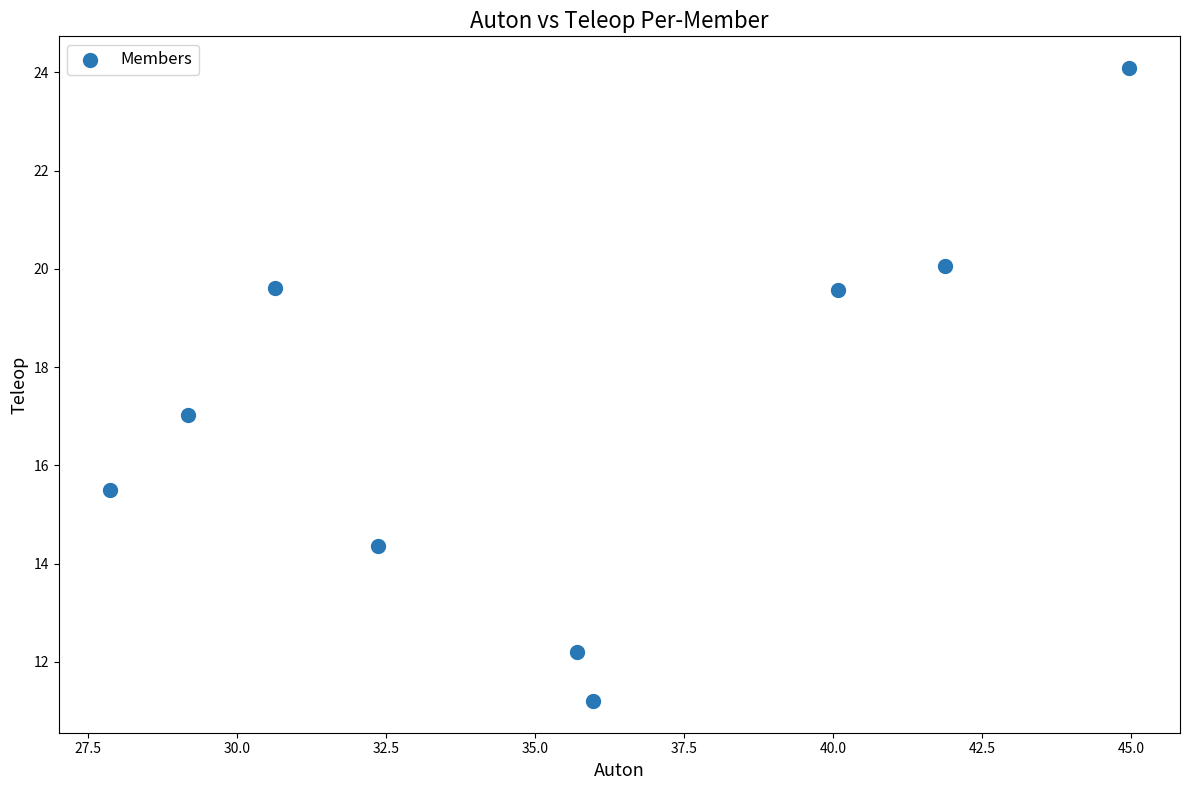

What is the range of X values (max minus min)?

17.1